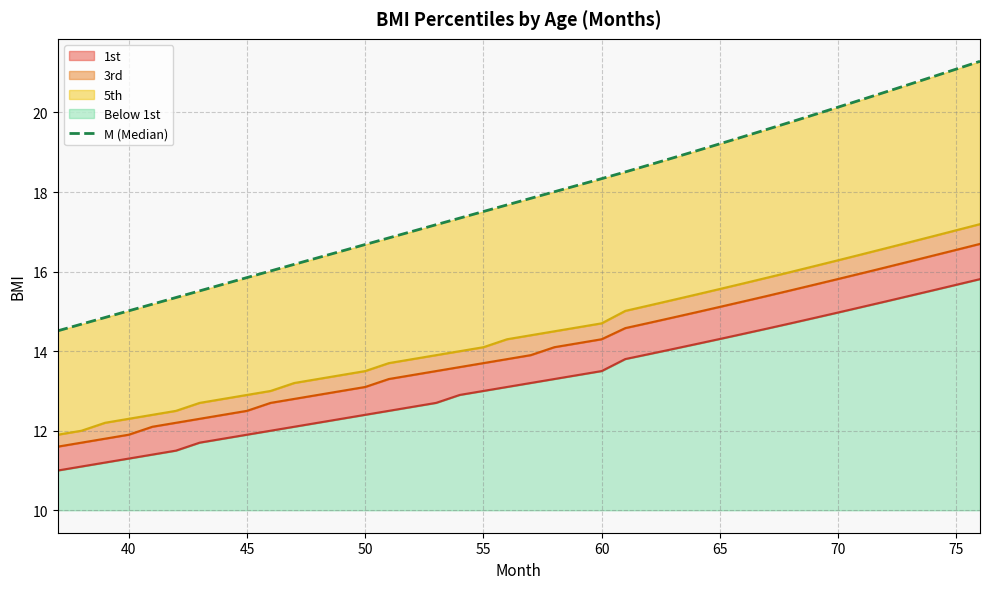

What is the difference between the maximum and minimum values?

6.8